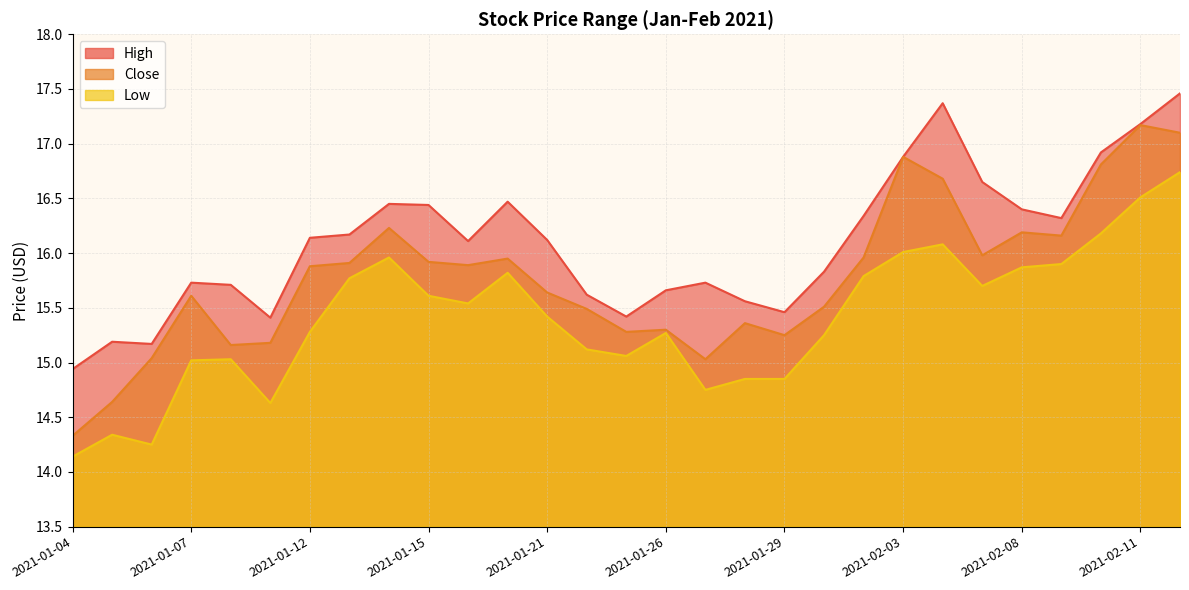

At which label does High first exceed 16?

2021-01-12